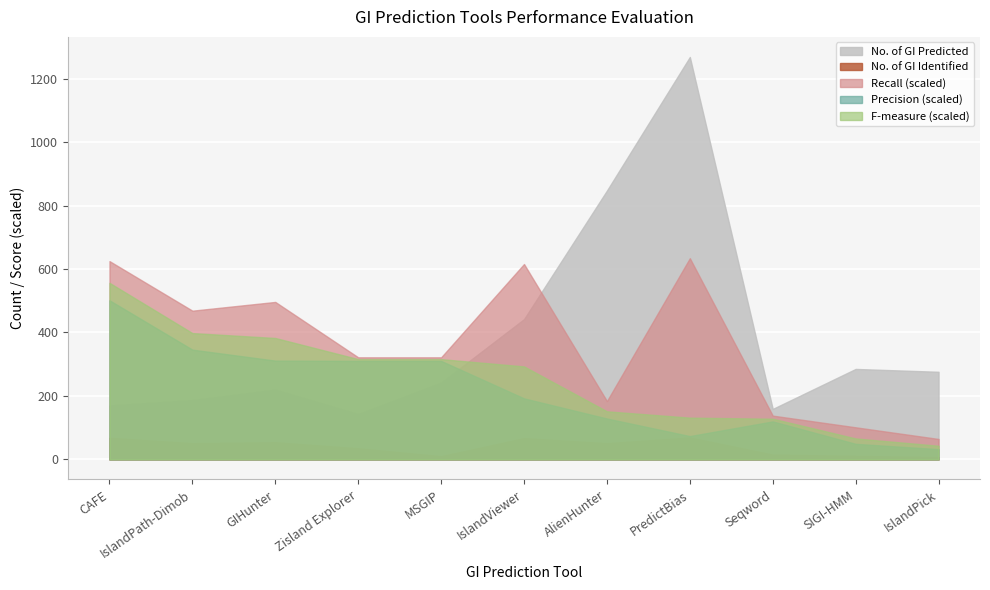

How many lines are shown in the chart?

5